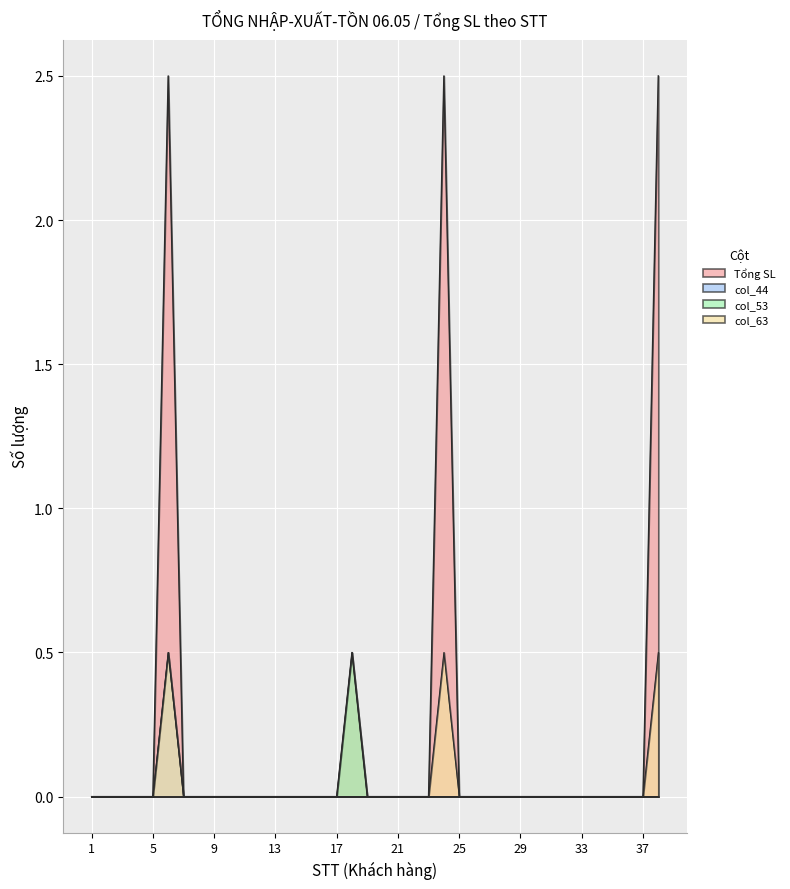

How many lines are shown in the chart?

4